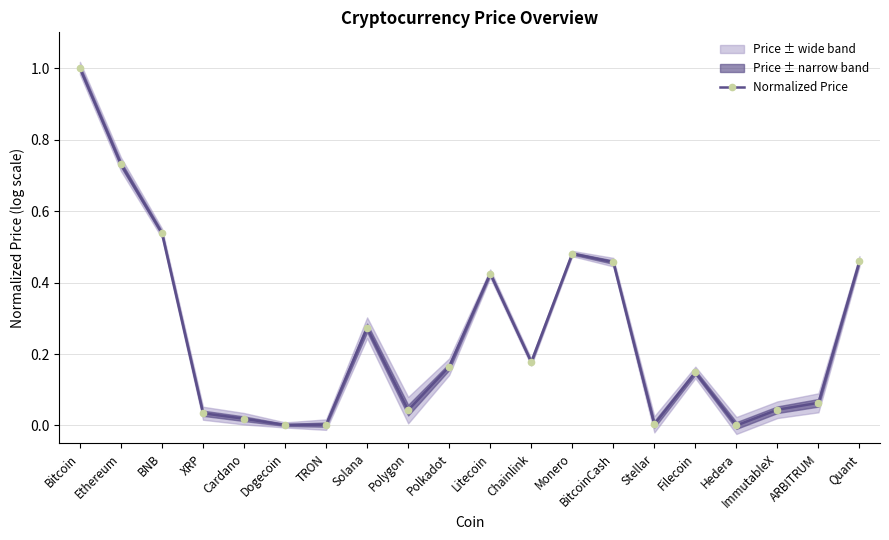

Reading left to right, what are all the values shown in this chart?

1.0	0.7	0.5	0.0	0.0	0.0	0.0	0.3	0.0	0.2	0.4	0.2	0.5	0.5	0.0	0.1	0.0	0.0	0.1	0.5